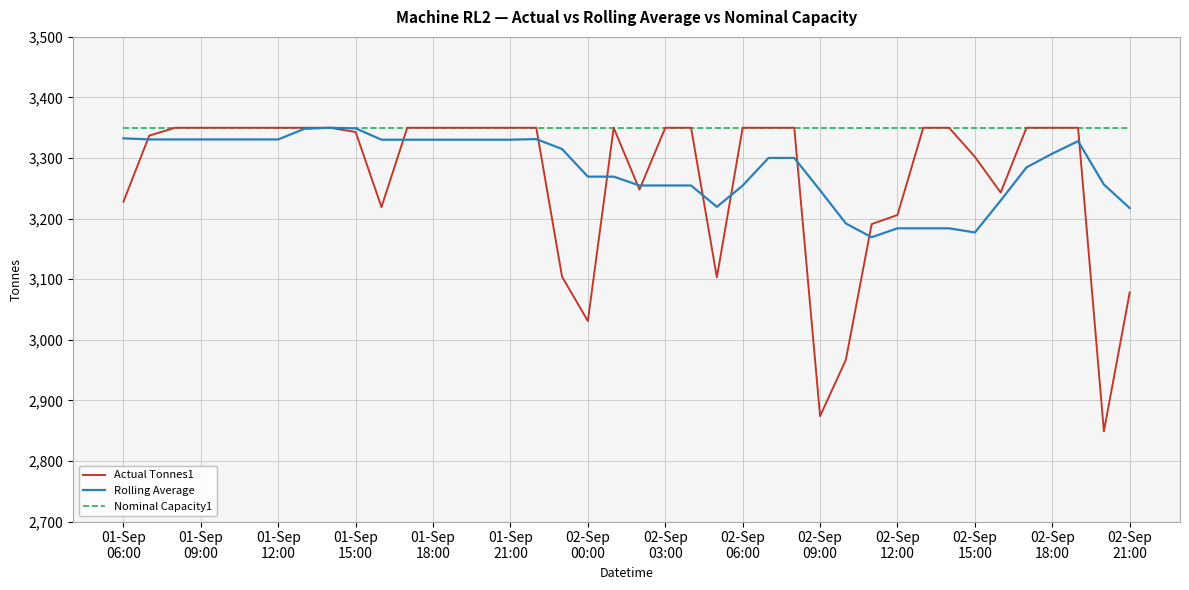

What are all the series names shown in the legend?

Actual Tonnes1, Rolling Average, Nominal Capacity1